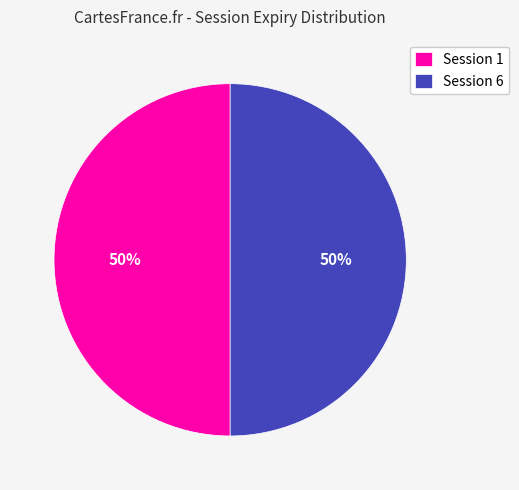

Is it true that Session 6 is 37% of the pie?

False